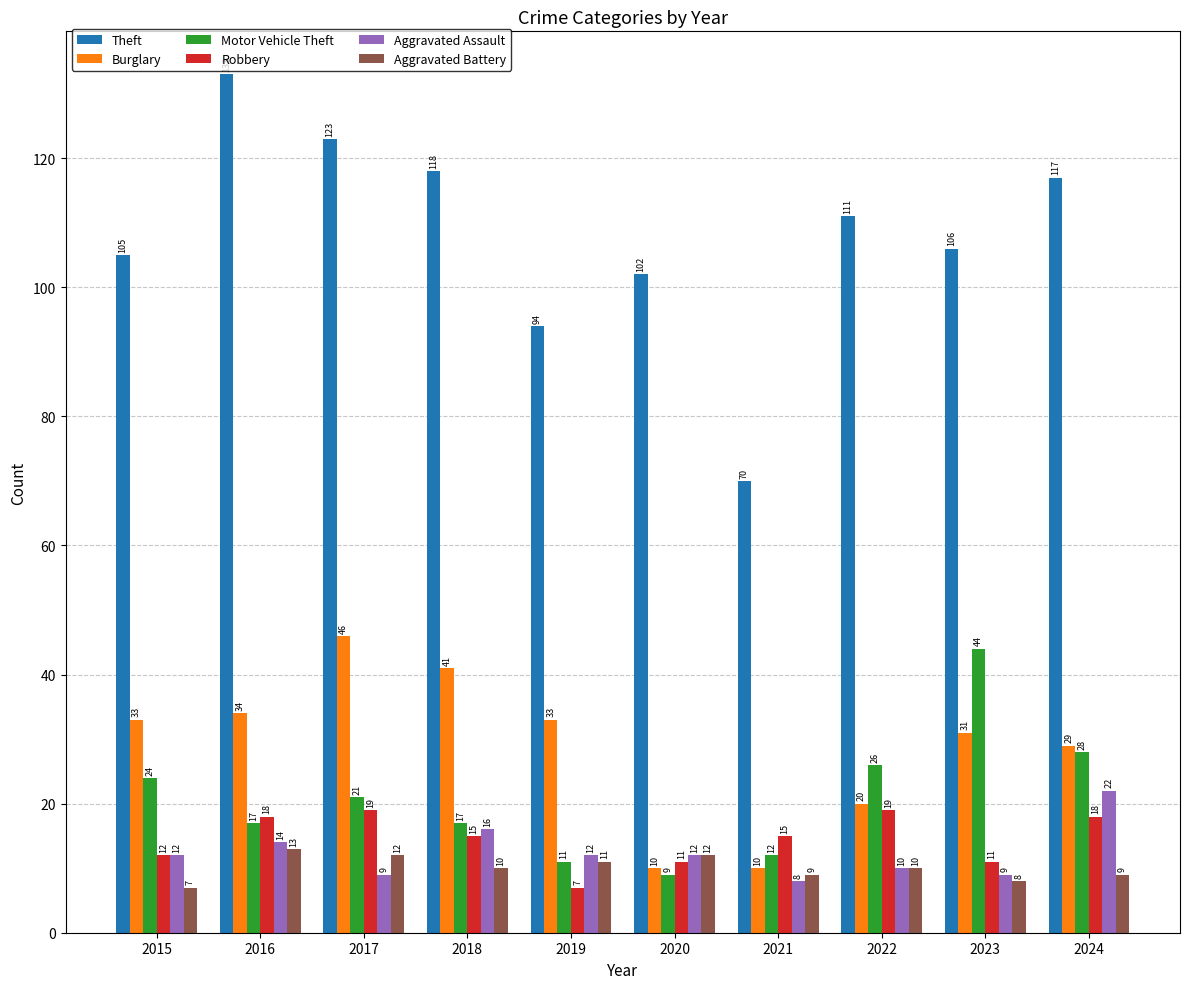

What is the spread (max minus min) of values at 2021?

62